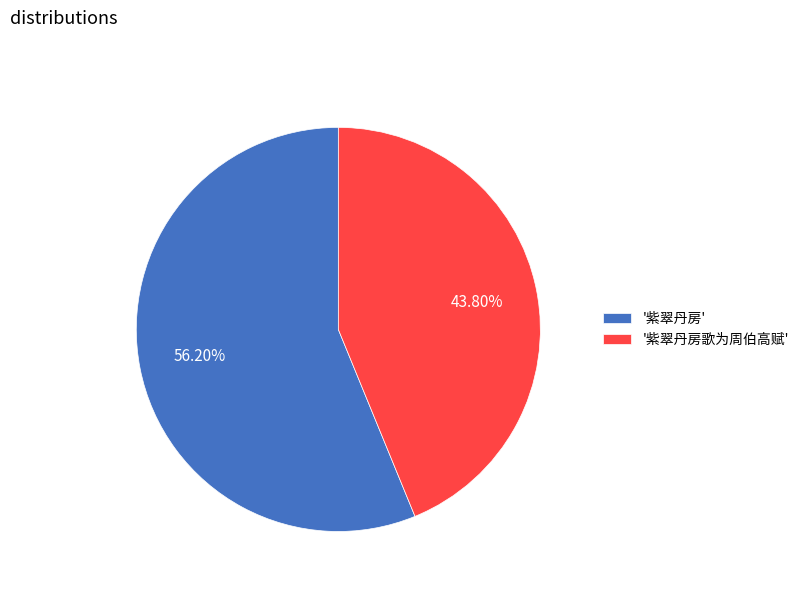

What is the smallest slice in the pie chart?

'紫翠丹房歌为周伯高赋'